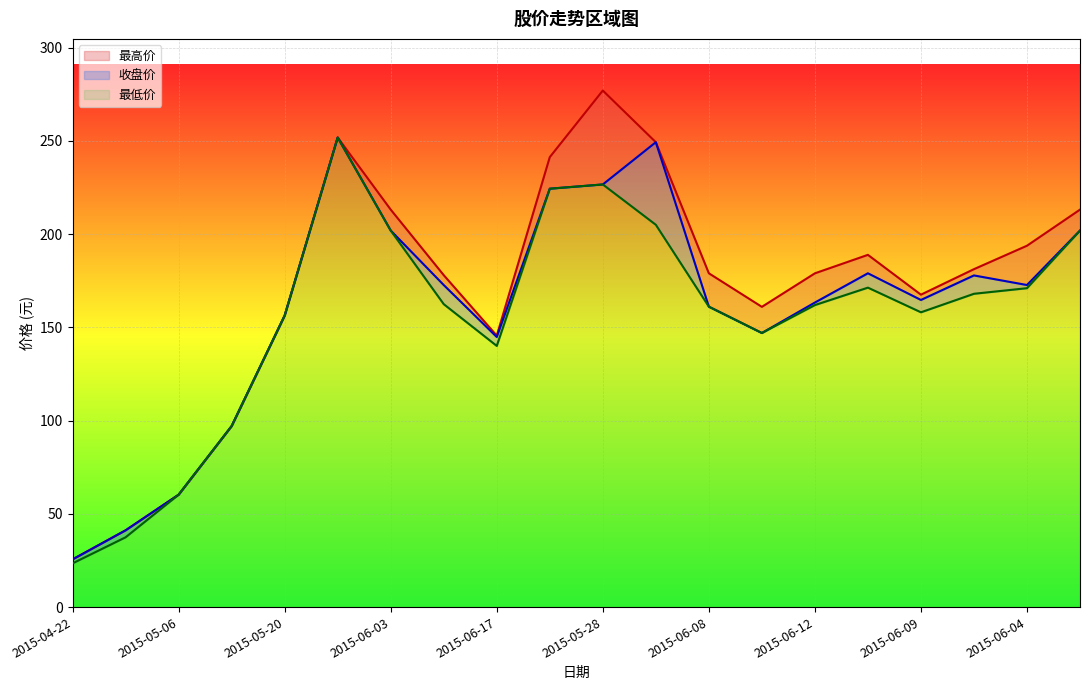

How many data points in 收盘价 are above 172?

10